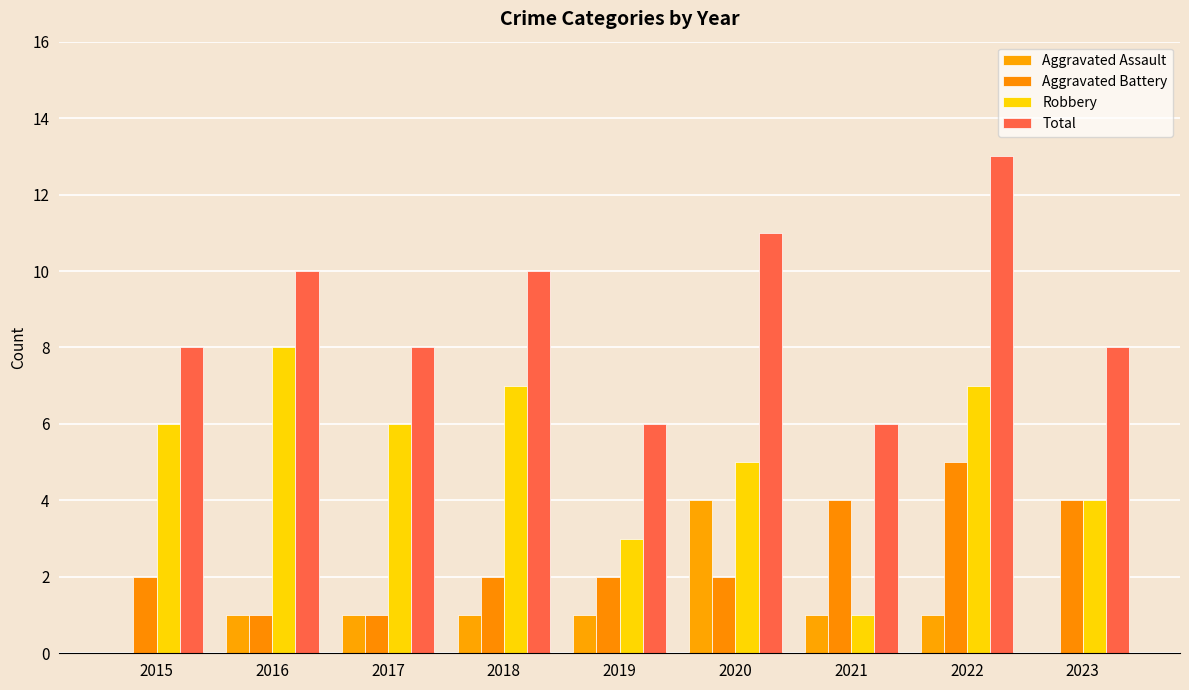

Count the number of data series in this chart.

4